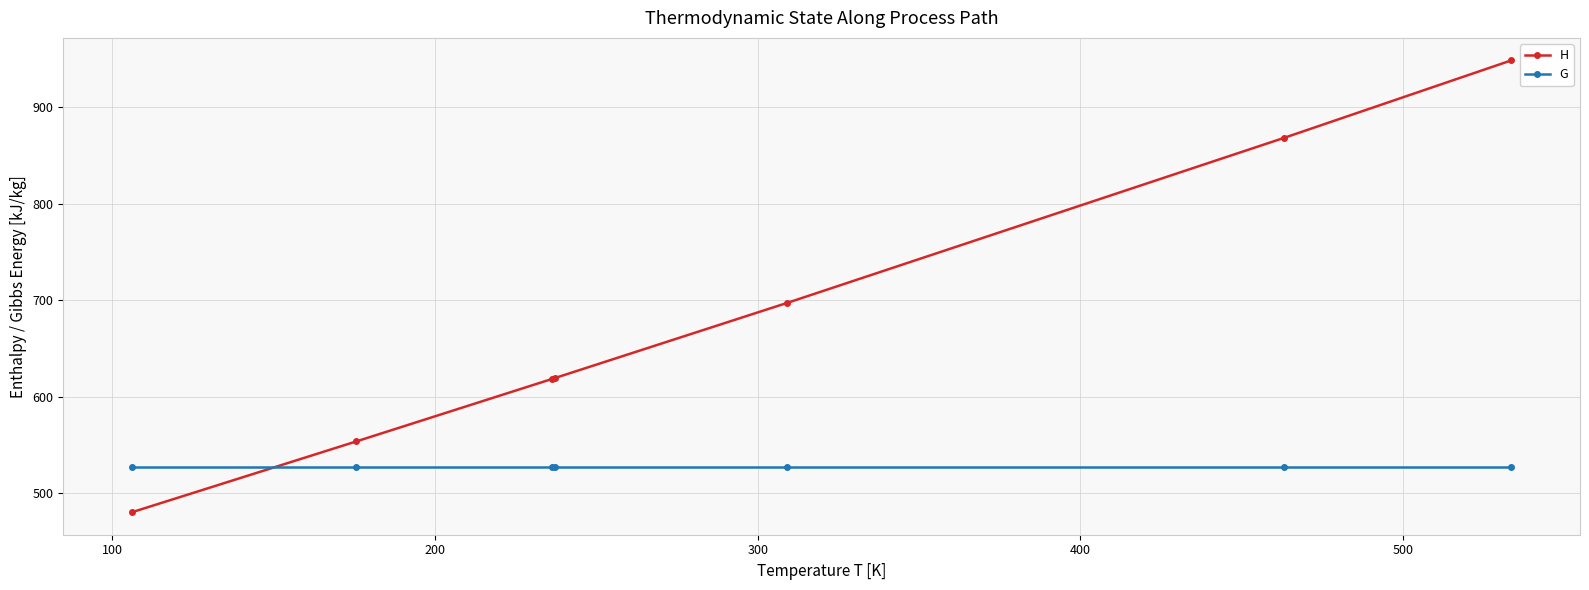

Which series has the largest range (max minus min)?

H